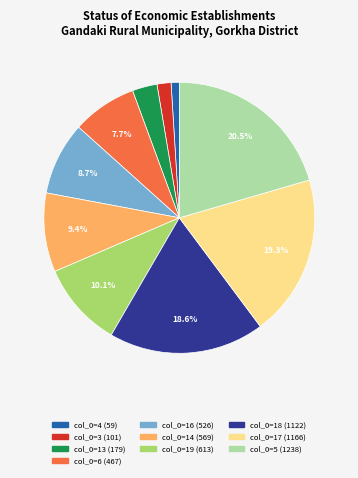

Does any single category account for the majority?

No